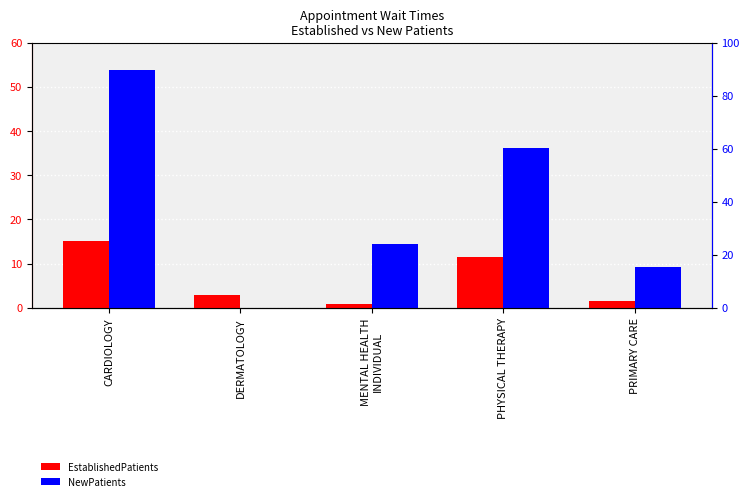

How many groups of bars are there?

5